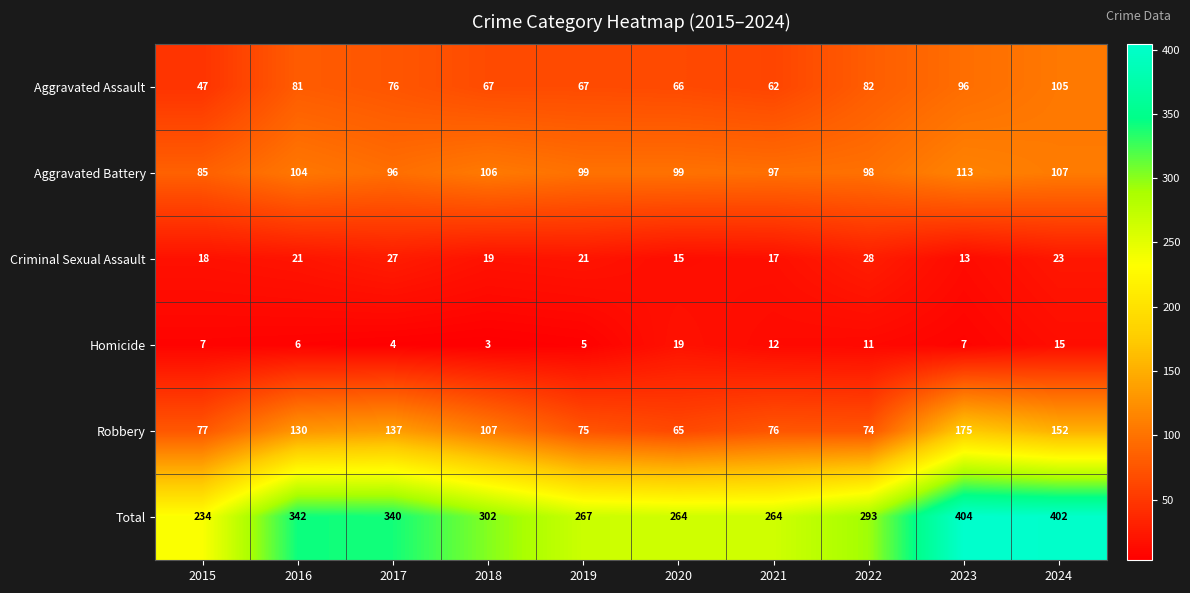

How many values in the Criminal Sexual Assault series are below 21?

5